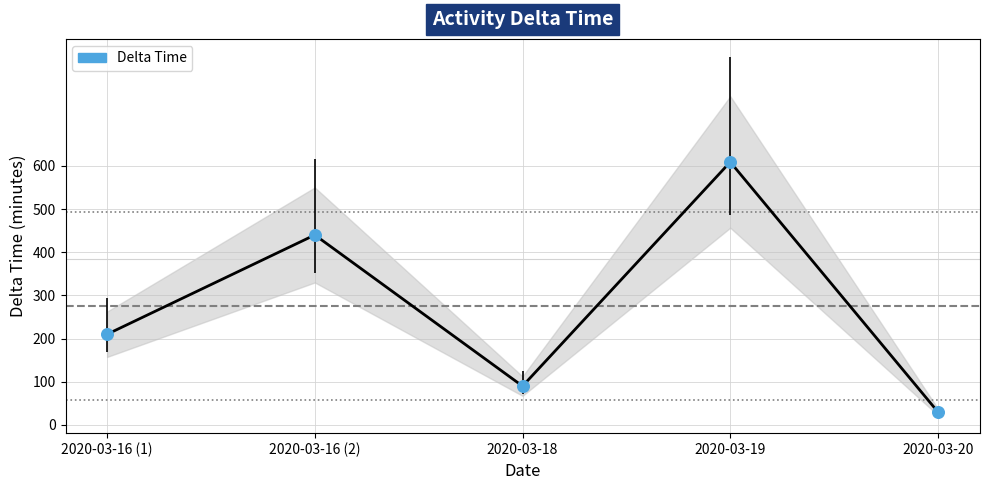

What is the ratio of the value at 2020-03-16 (1) to the value at 2020-03-20?

7.0